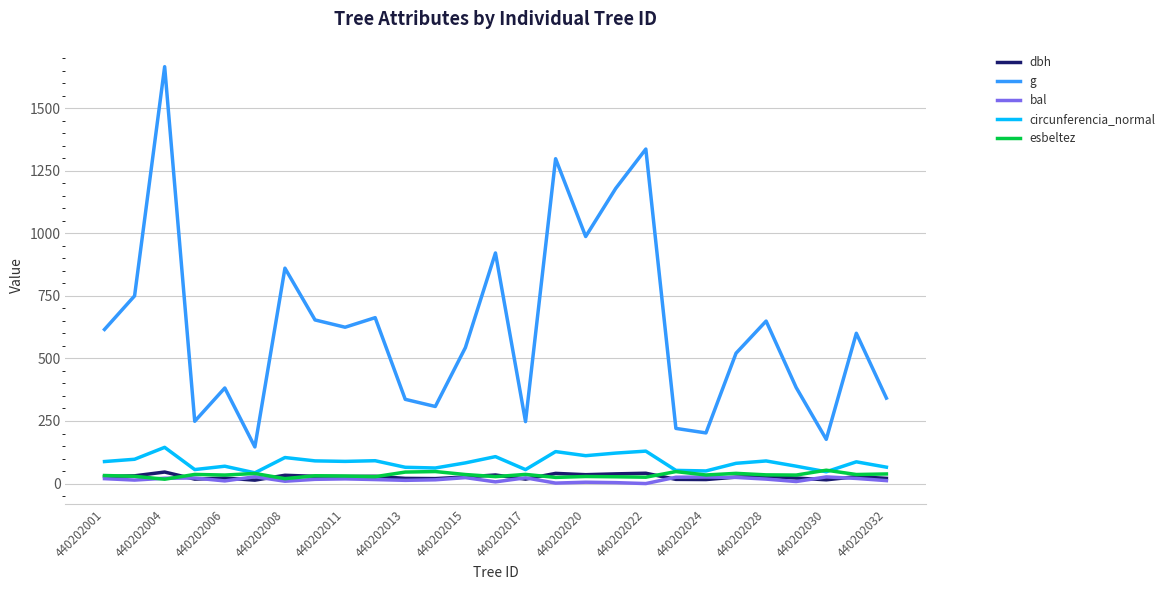

True or false: bal has more than 2 points higher than both neighbors.

True